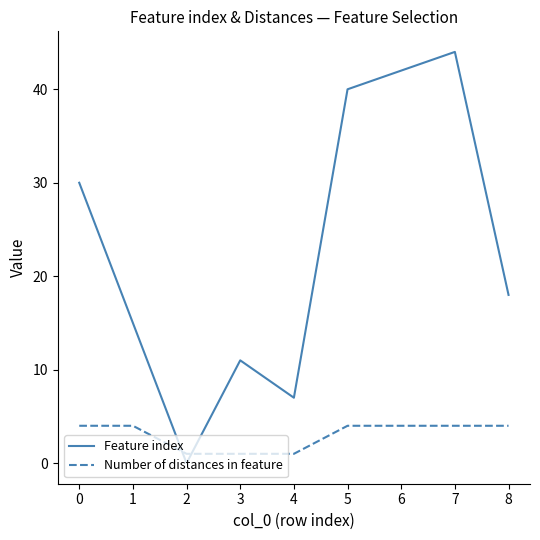

What is the average value of the Feature index series?

23